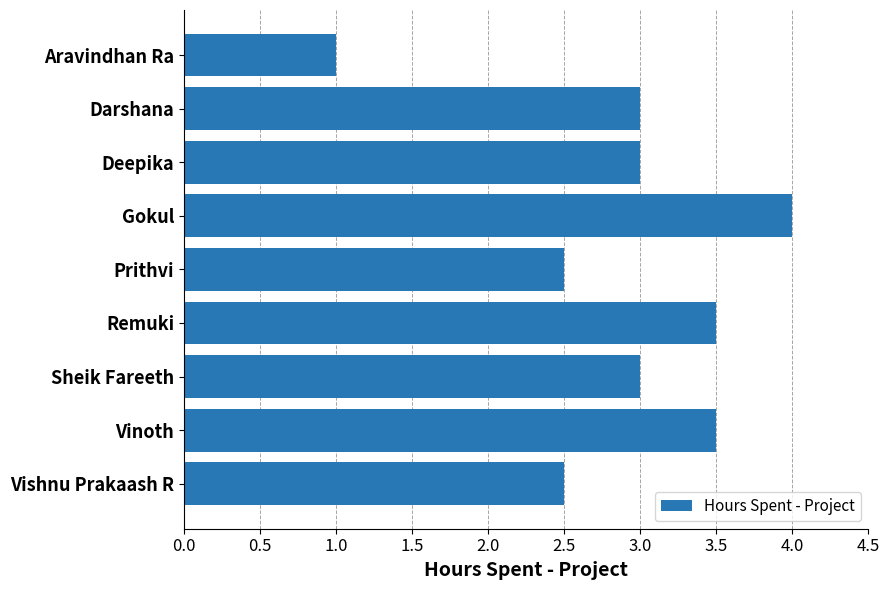

What is the sum of all values?

26.0